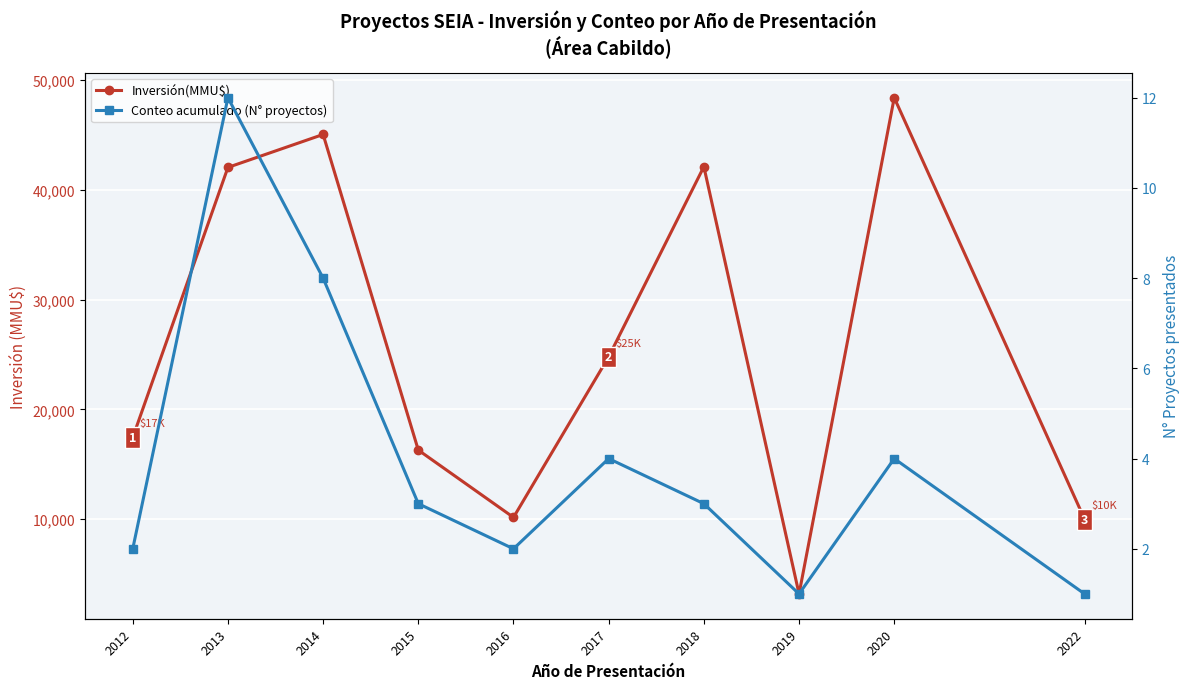

How many distinct data groups are displayed?

2